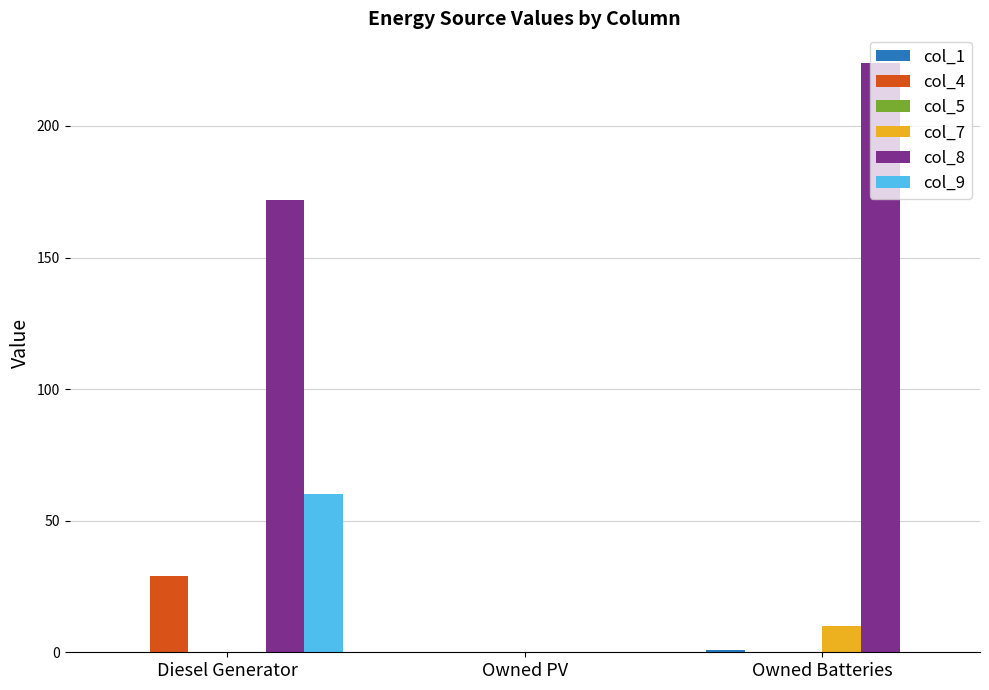

At which category is the sum across all series the highest?

Diesel Generator